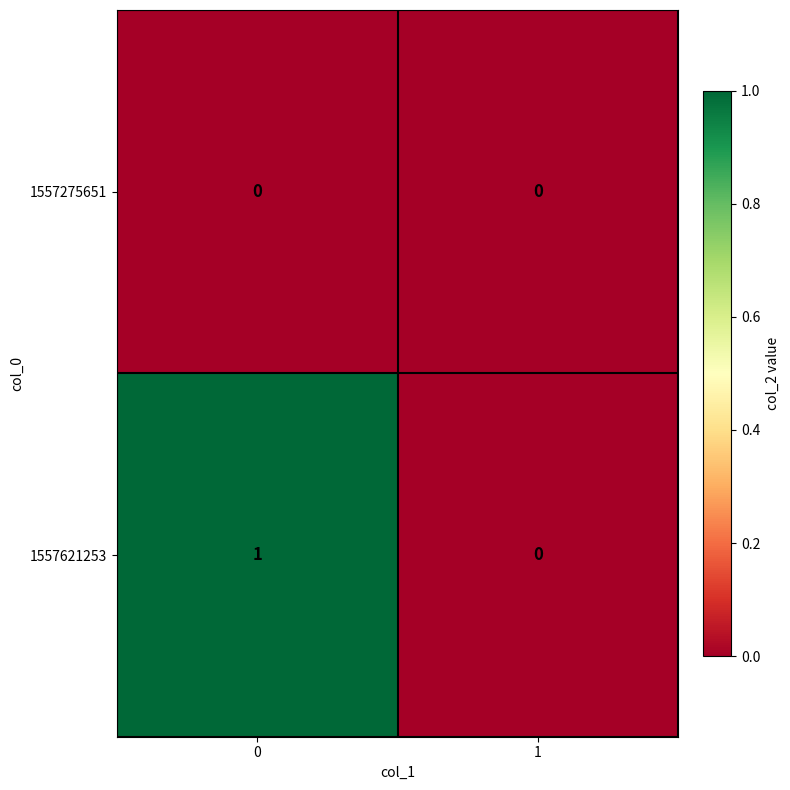

What is the maximum value shown in the chart?

1